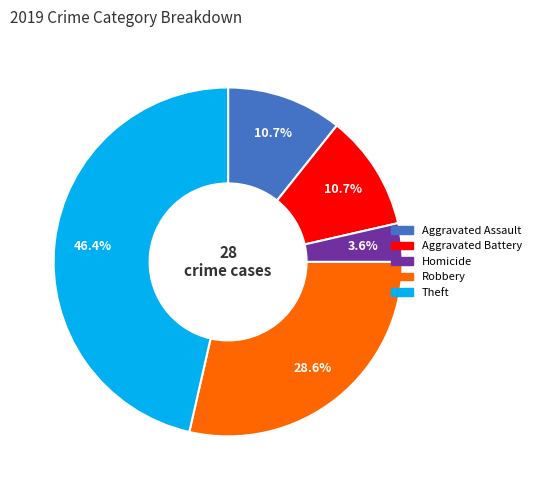

Does any single category account for the majority?

No